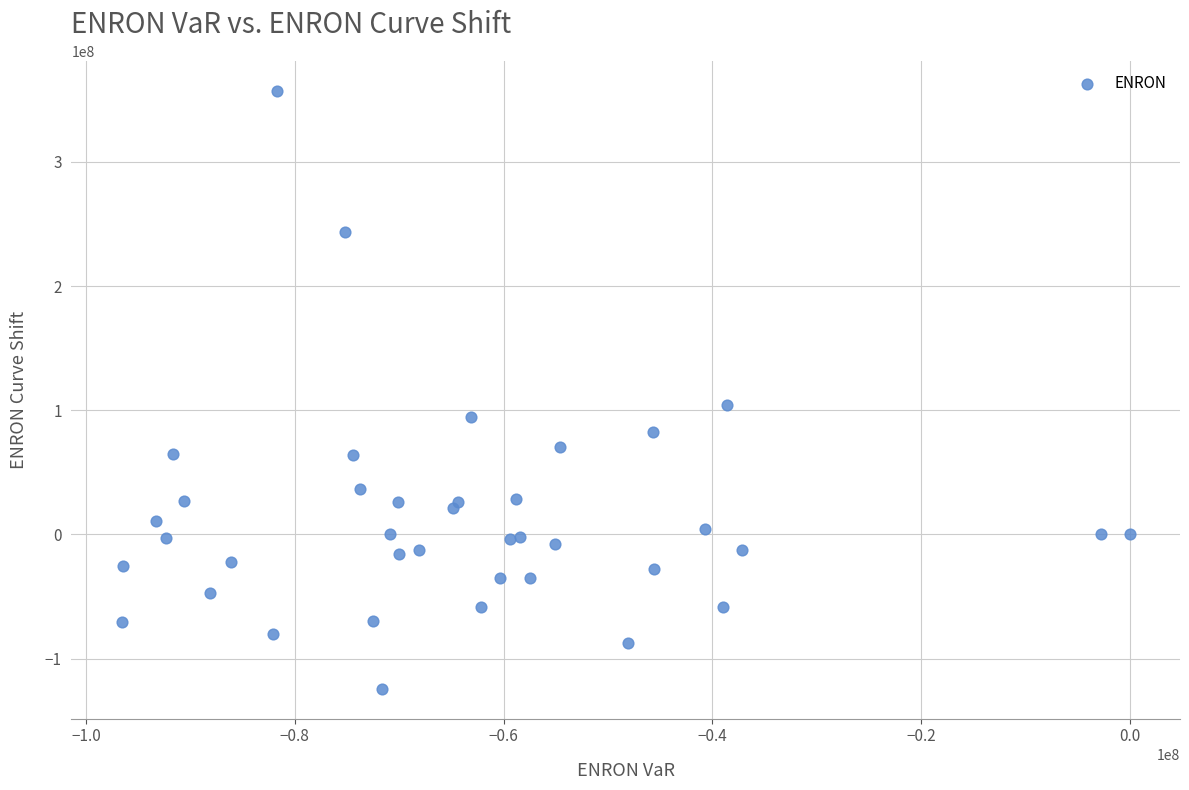

What Y value in the scatter plot is closest to 116560440?

103947064.9